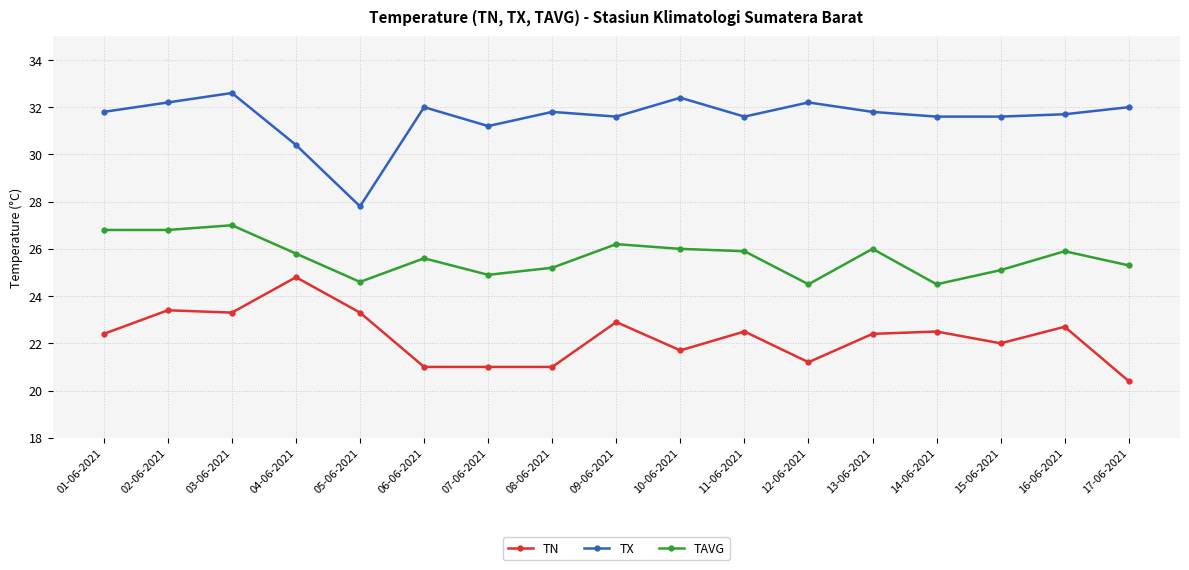

True or false: TAVG and TN intersect in this chart.

False